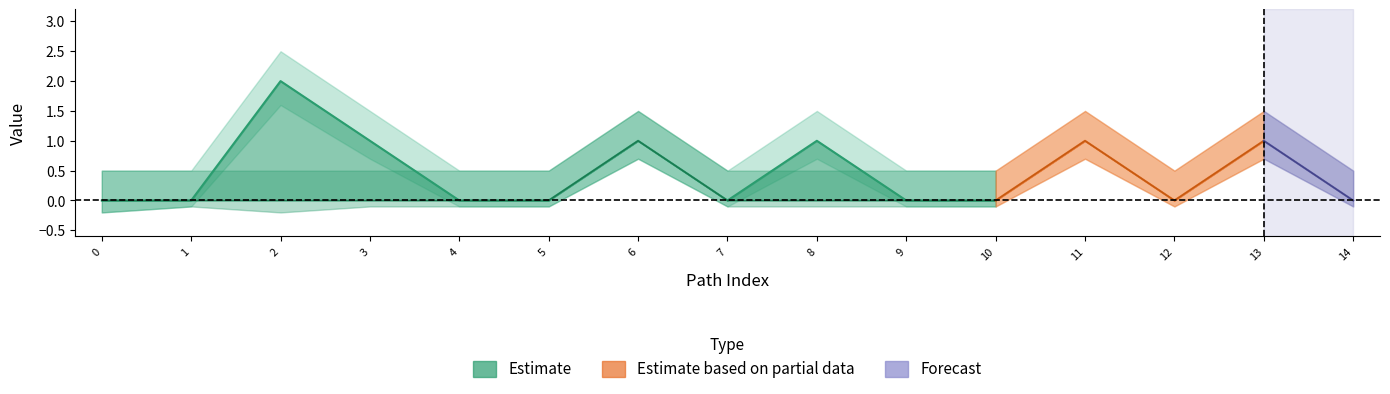

Reading left to right, what are all the values shown in this chart?

Min: 0	0	2	1	0	0	1	0	1	0	0	1	0	1	0
Base Min: 0	0	0	0	0	0	1	0	0	0	0	1	0	1	0